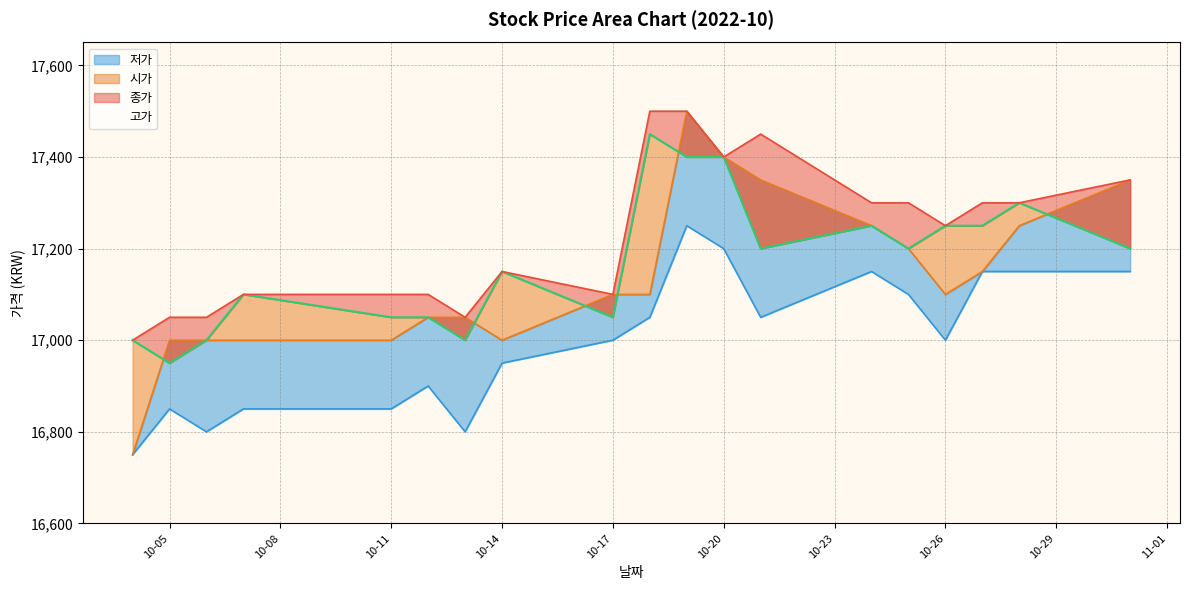

Where is 고가 nearest to the value 17250?

10-26